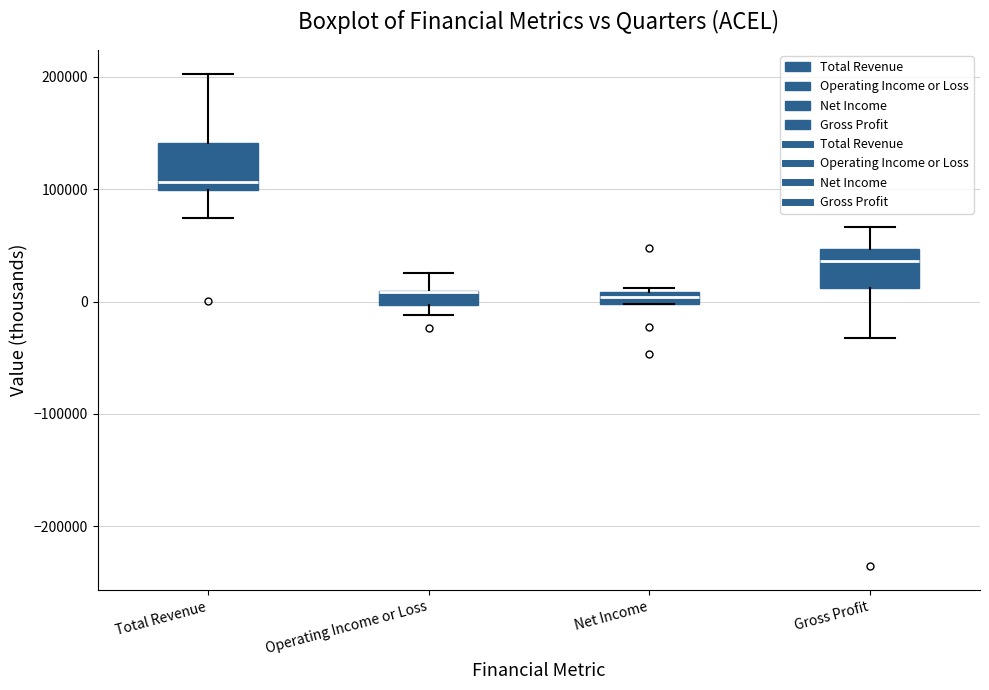

Where is the lower edge of the box for Total Revenue on the y-axis? The values are not printed on the chart, so give them approximately, as read against the axis.

100000